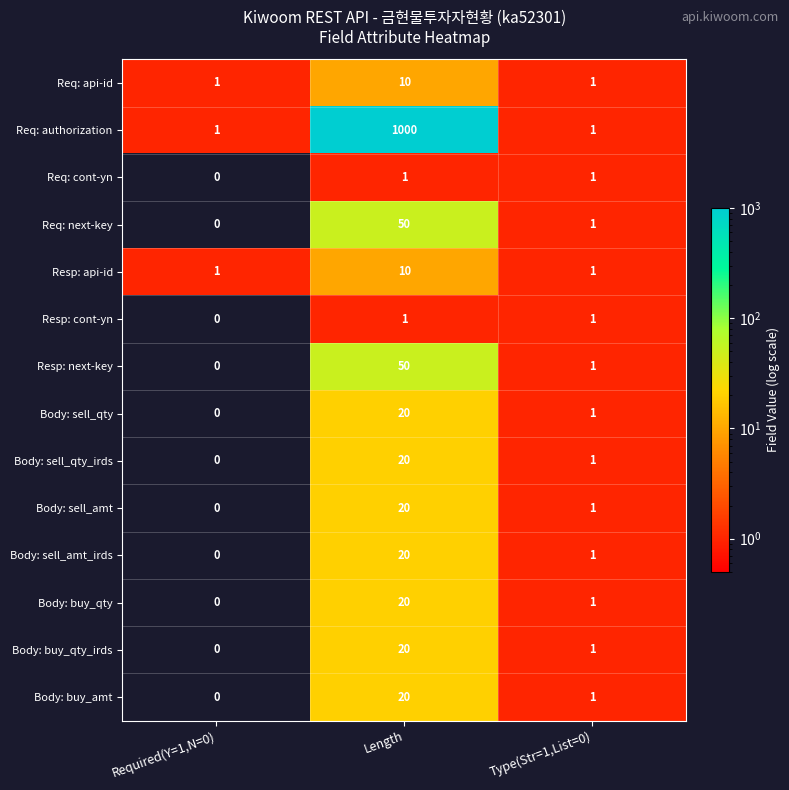

Between Length and Type(Str=1,List=0), which series saw the biggest shift?

Req: authorization